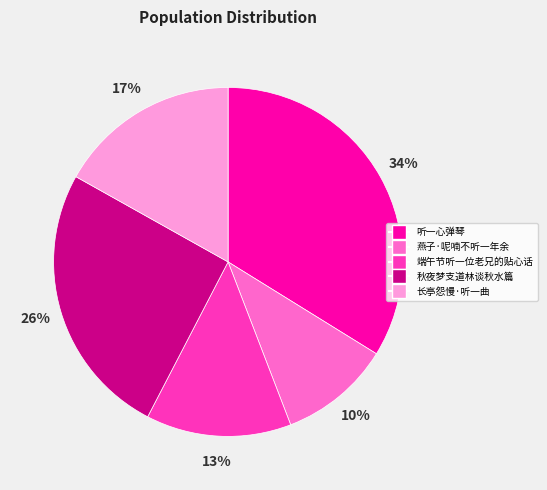

How many slices are in this pie chart?

5